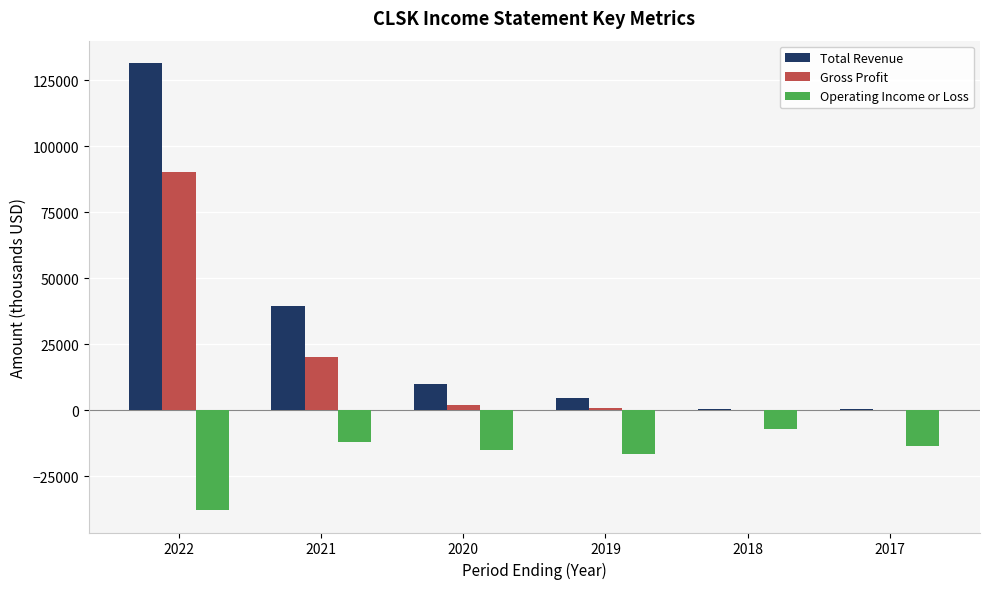

What is the sum of all Operating Income or Loss values?

-102100